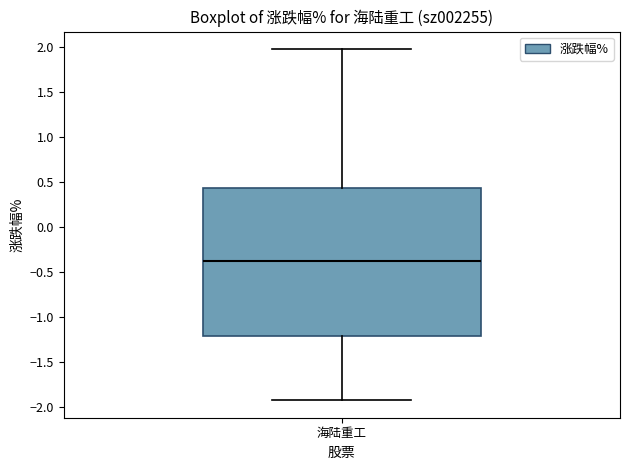

Read this box plot against the y-axis: the position of the median line, the range covered by the box, and the ends of both whiskers. The values are not printed on the chart, so give them approximately, as read against the axis.

median -0.40, box -1.20 to 0.45, whiskers -1.90 to 1.95